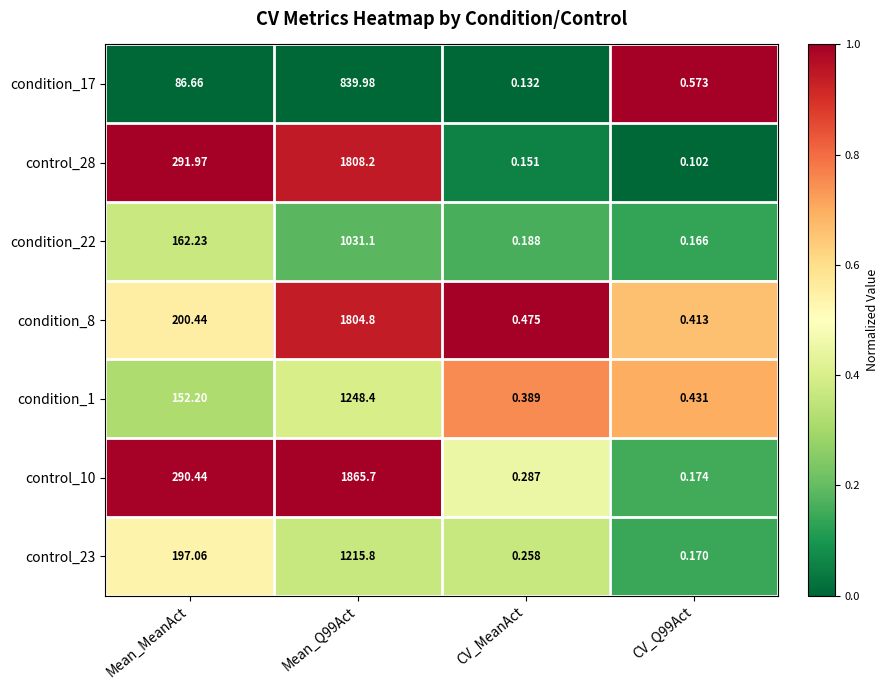

Is the value of condition_17 at CV_MeanAct greater than the value of condition_22 at Mean_MeanAct?

No